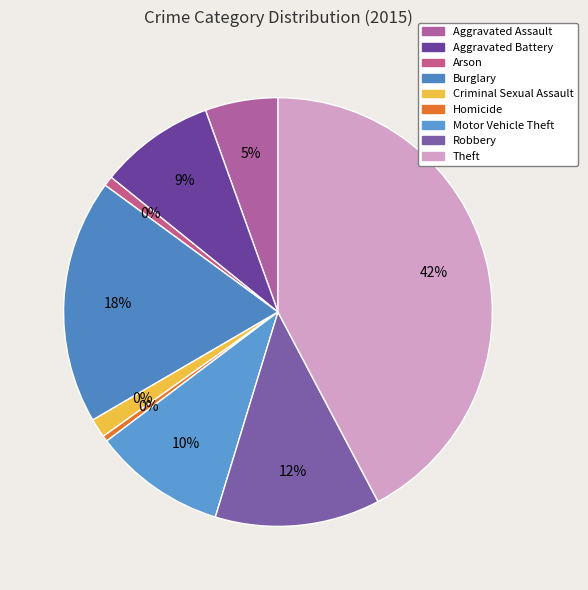

What is the largest slice in the pie chart?

Theft